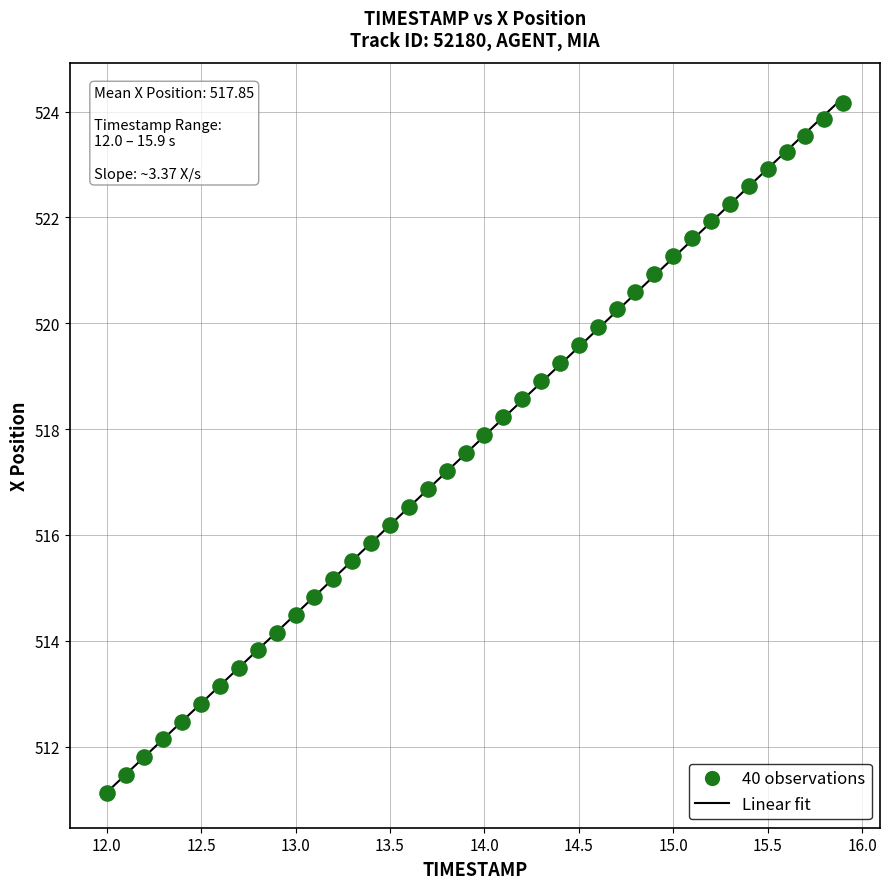

What is the range of Y values (max minus min)?

13.0